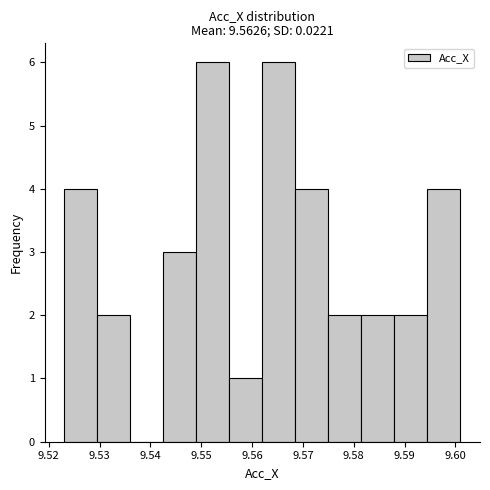

Reading left to right, transcribe this chart: for each bar, give the range it covers on the x-axis and its height. Neither the bar edges nor the heights are printed on the chart, so give them approximately, as read against the axes.

9.523 to 9.530: 4
9.530 to 9.536: 2
9.536 to 9.543: 0
9.543 to 9.549: 3
9.549 to 9.556: 6
9.556 to 9.562: 1
9.562 to 9.569: 6
9.569 to 9.575: 4
9.575 to 9.581: 2
9.581 to 9.588: 2
9.588 to 9.594: 2
9.594 to 9.601: 4